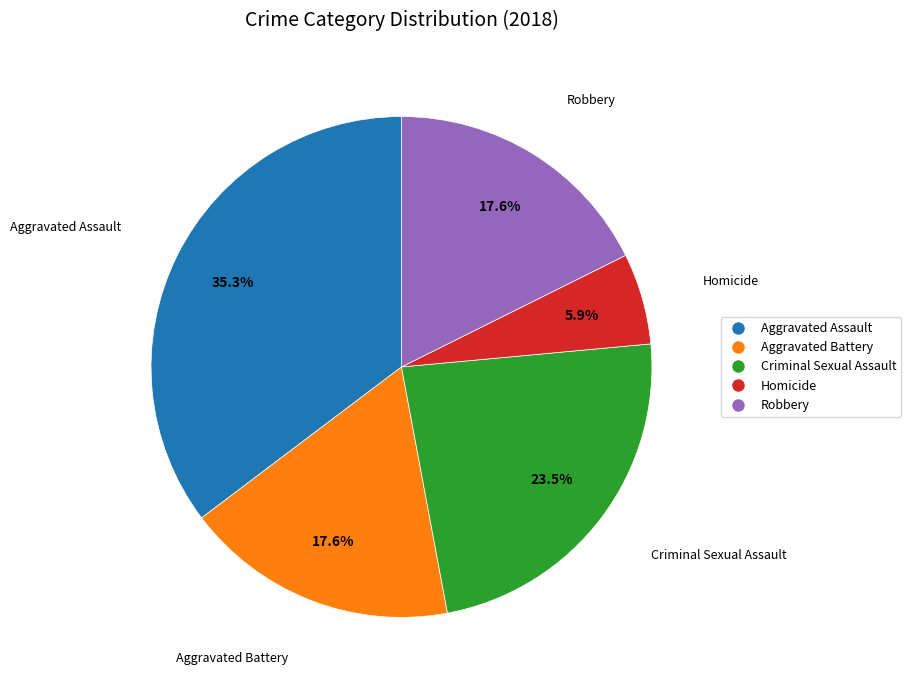

To the nearest percent, what percentage of the pie is Homicide?

6%